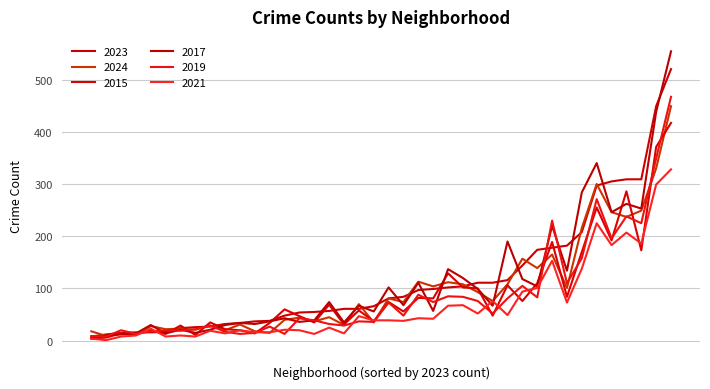

What is the highest value of the 2021 series?

328